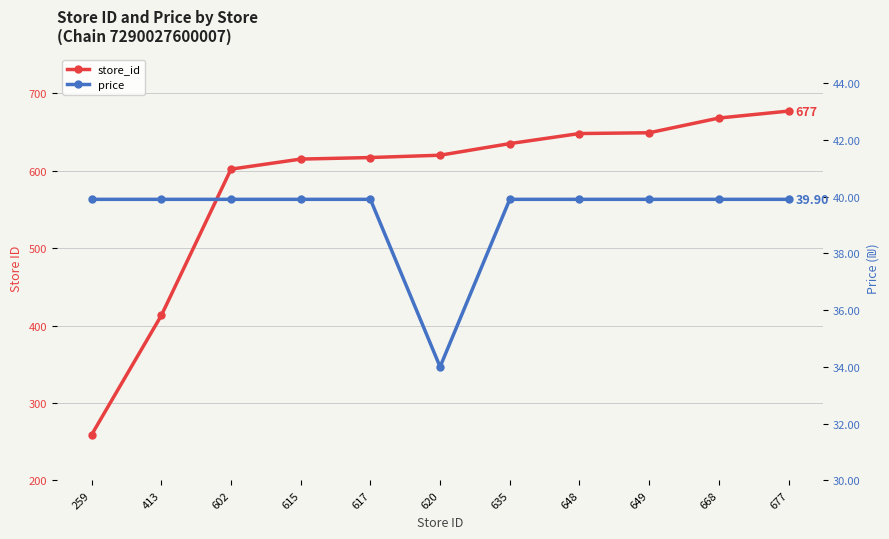

Between 677 and 668, which is larger?

677